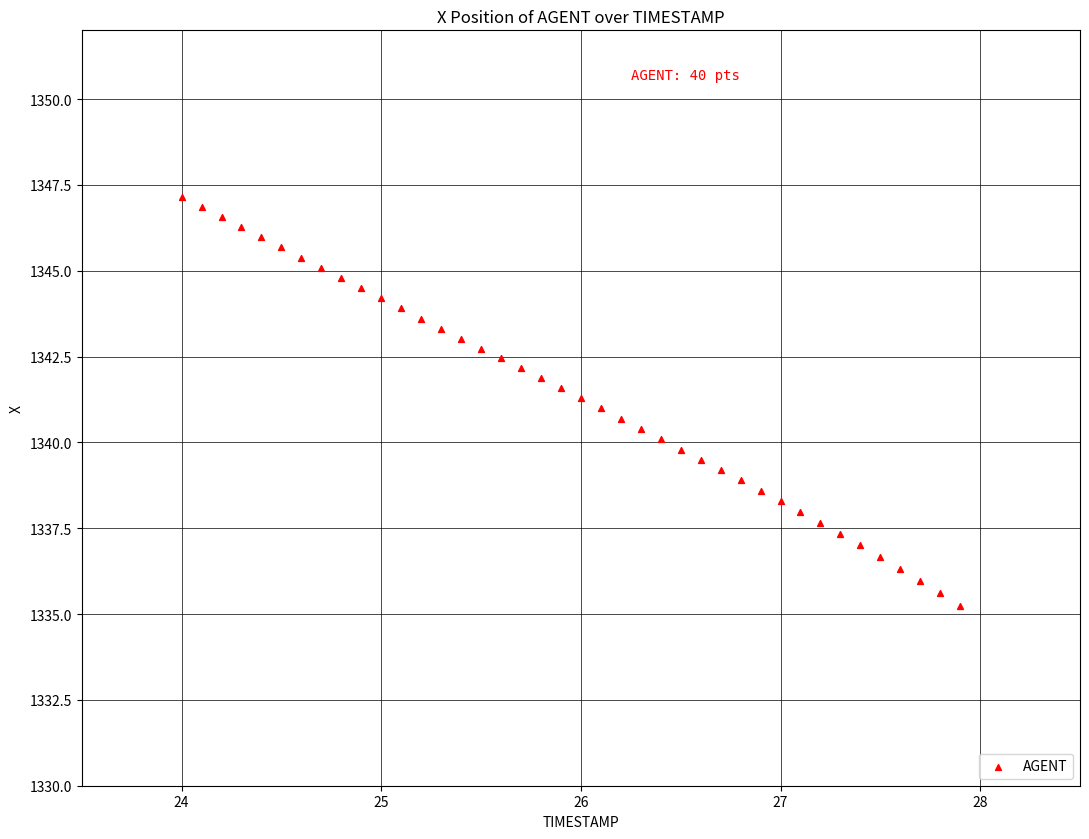

What is the range of X values (max minus min)?

3.9